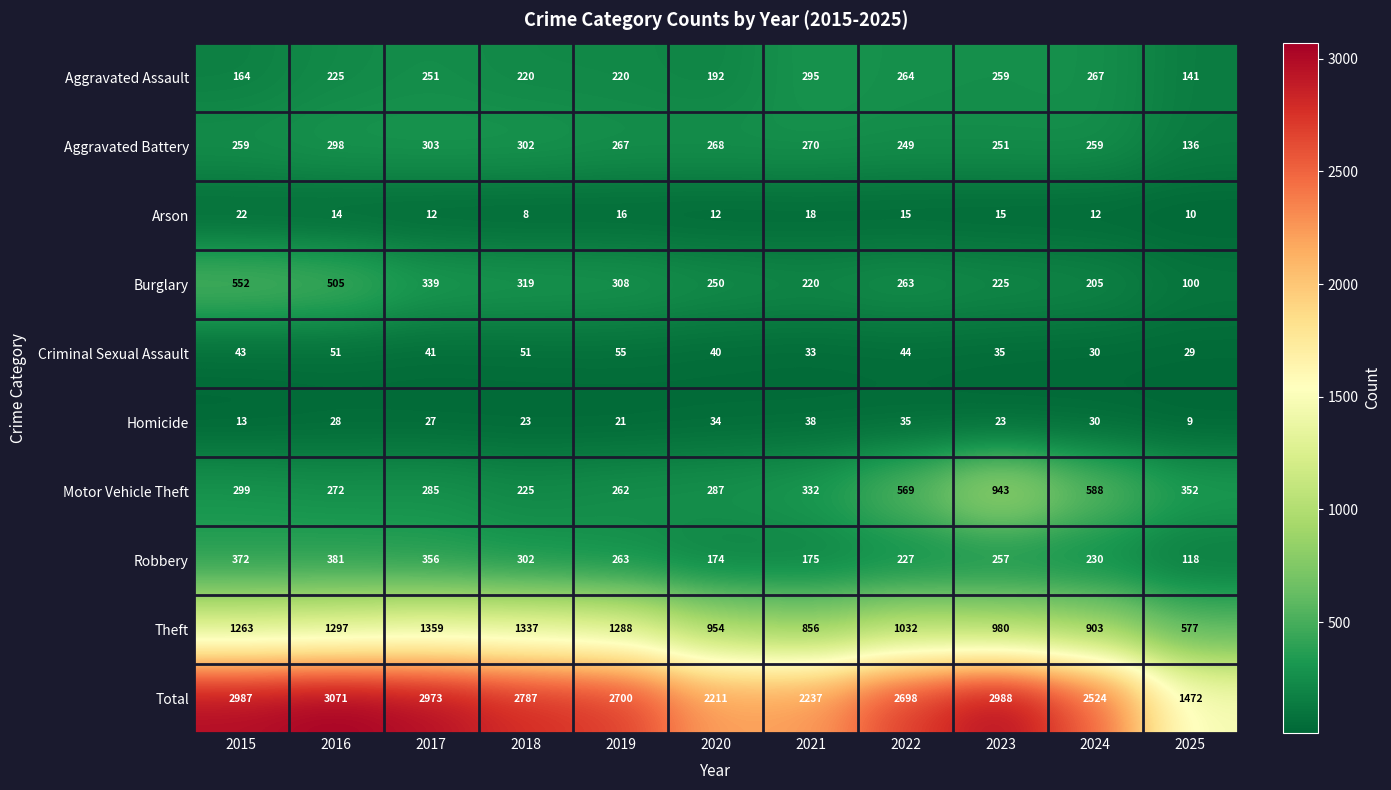

The Arson series shows 12 at 2020. True or false?

True